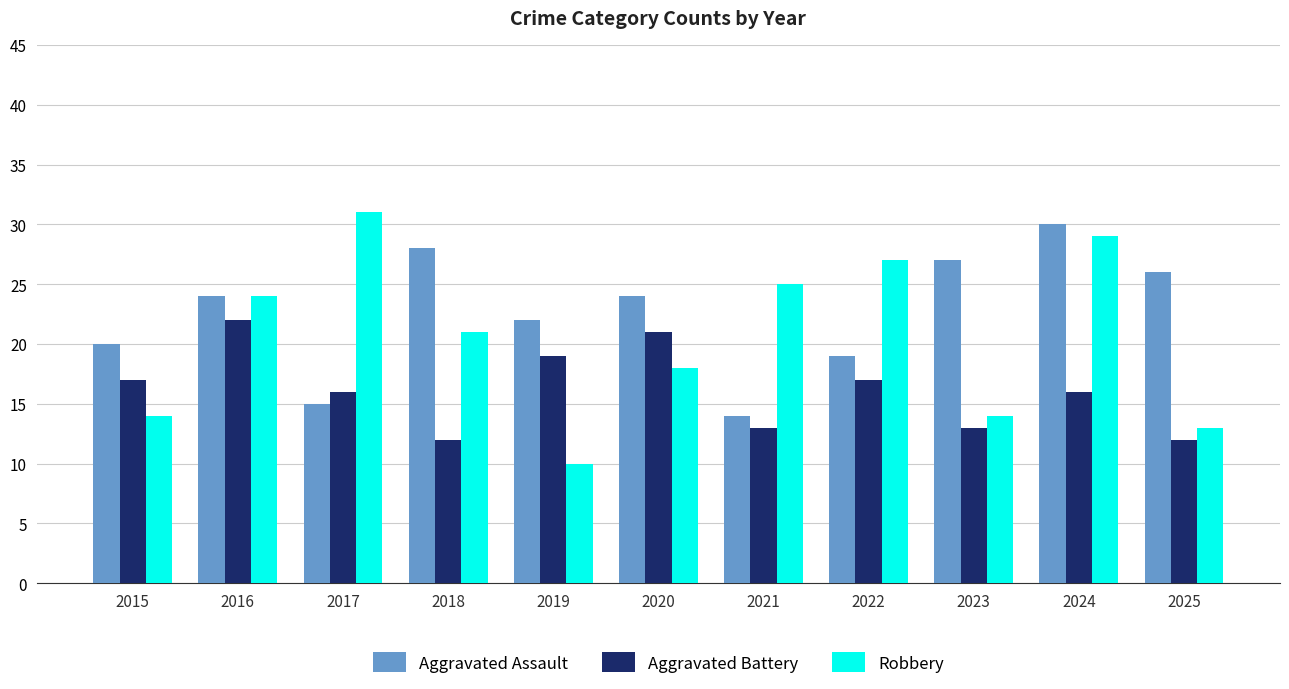

Reading right to left, extract all data points from this chart.

Aggravated Assault: 2025=26	2024=30	2023=27	2022=19	2021=14	2020=24	2019=22	2018=28	2017=15	2016=24	2015=20
Aggravated Battery: 2025=12	2024=16	2023=13	2022=17	2021=13	2020=21	2019=19	2018=12	2017=16	2016=22	2015=17
Robbery: 2025=13	2024=29	2023=14	2022=27	2021=25	2020=18	2019=10	2018=21	2017=31	2016=24	2015=14